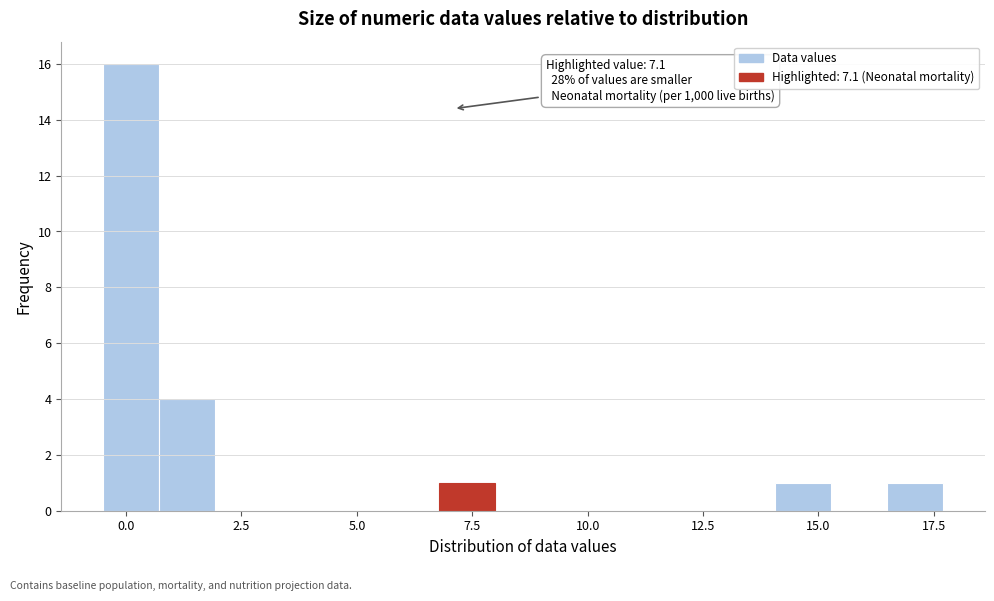

Around what value on the x-axis is the tallest bar? Give the approximate position of its centre, as read against the axis.

0.0